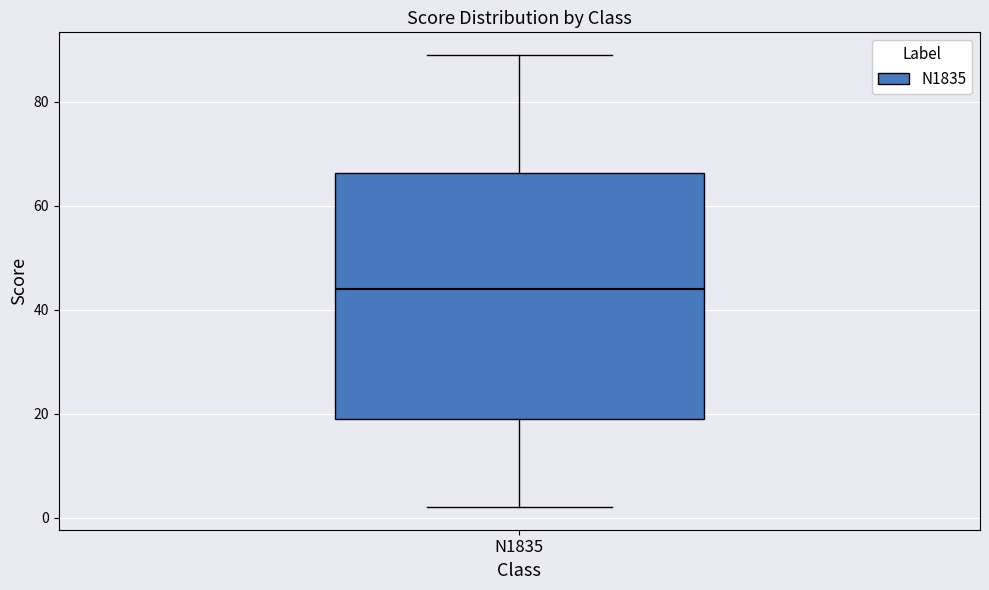

Read this box plot against the y-axis: the position of the median line, the range covered by the box, and the ends of both whiskers. The values are not printed on the chart, so give them approximately, as read against the axis.

median 44, box 20 to 66, whiskers 2 to 90